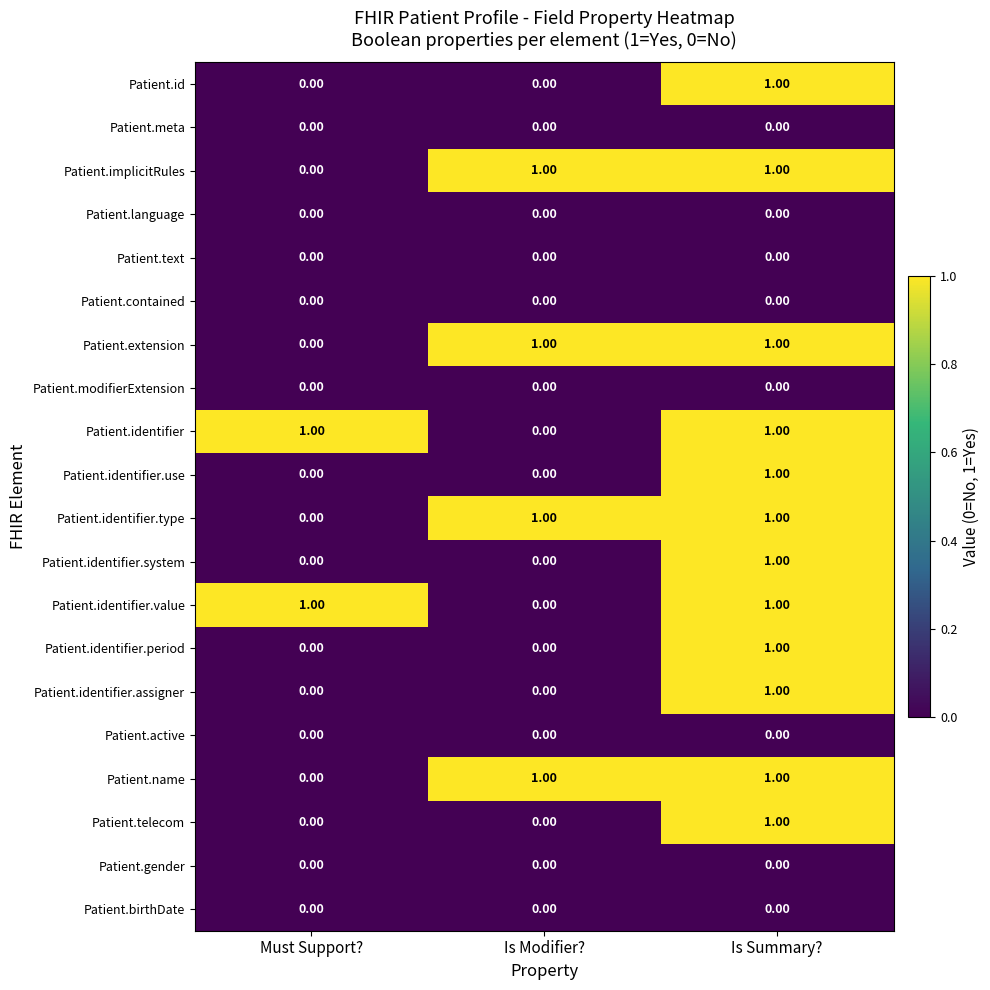

Is the value of Patient.implicitRules at Is Summary? greater than the value of Patient.active at Is Summary??

Yes